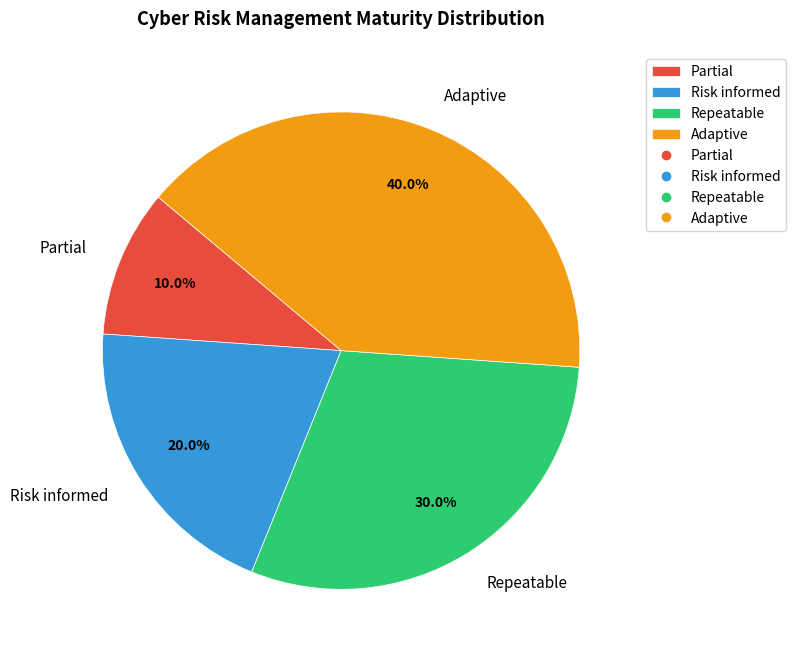

True or false: Repeatable accounts for 38% of the total.

False